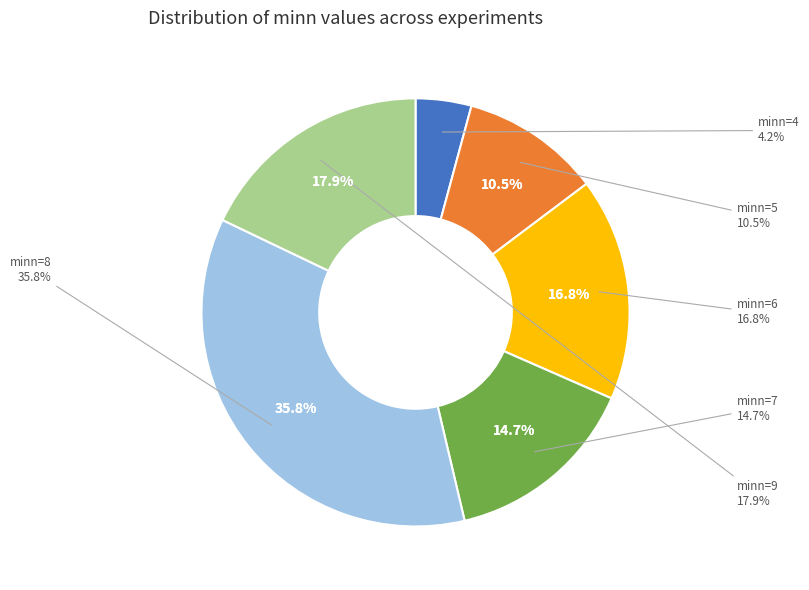

To the nearest percent, what is the average slice percentage?

17%